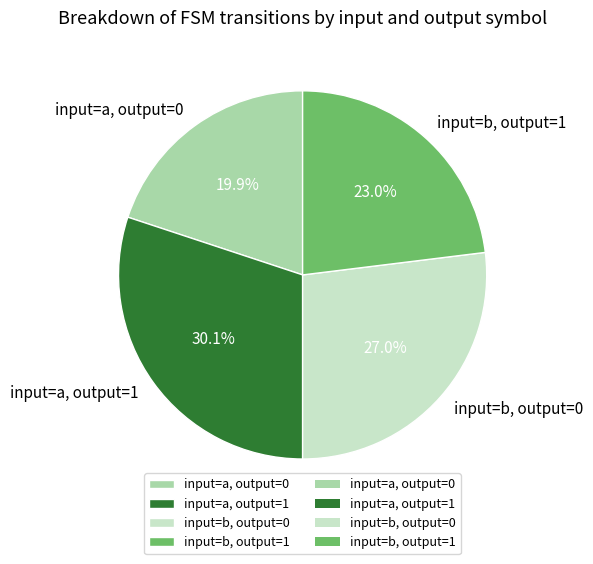

How many slices are in this pie chart?

4